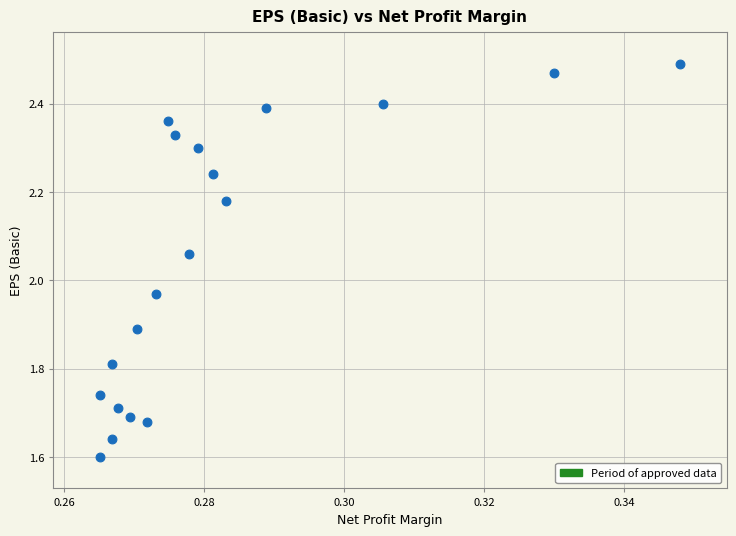

What is the range of Y values (max minus min)?

0.9